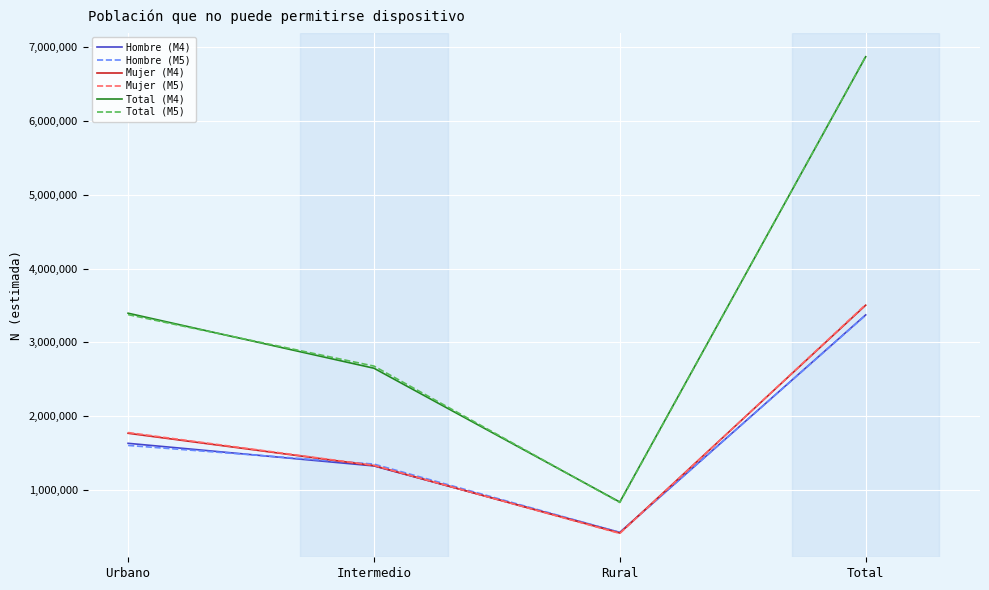

What are all the series names shown in the legend?

Hombre (M4), Hombre (M5), Mujer (M4), Mujer (M5), Total (M4), Total (M5)